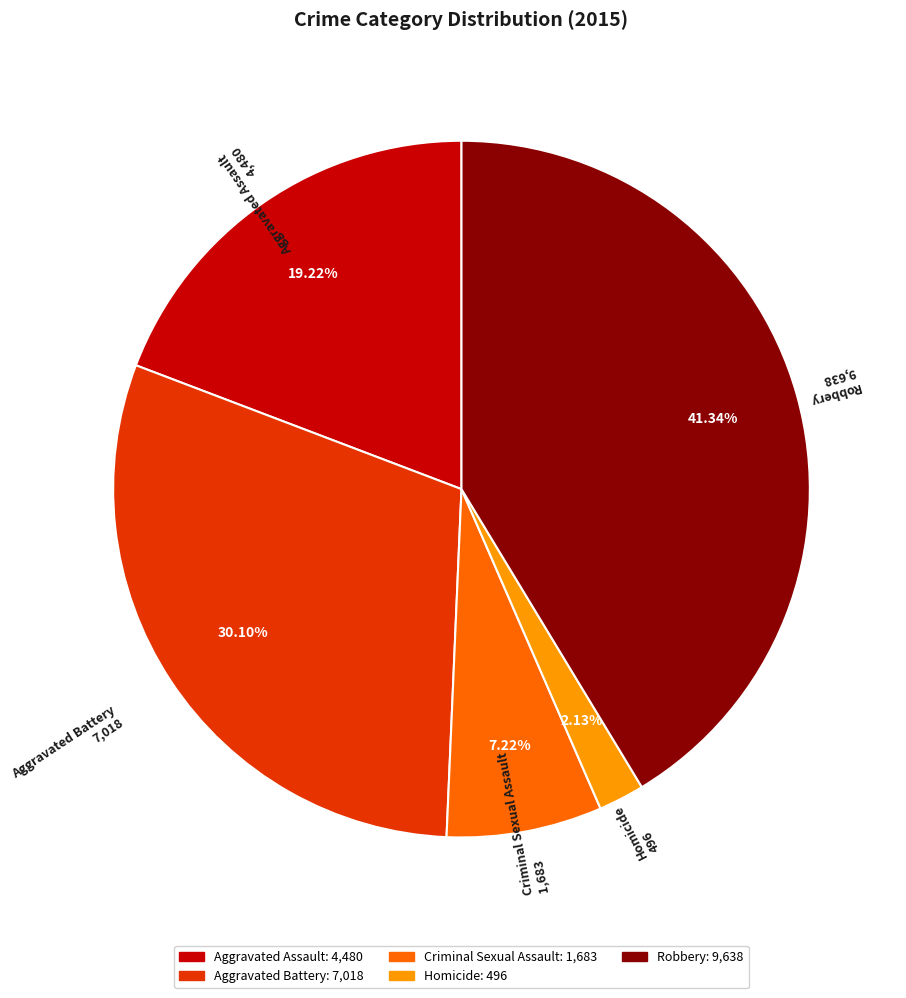

To the nearest percent, what is the combined percentage of Criminal Sexual Assault and Robbery?

49%